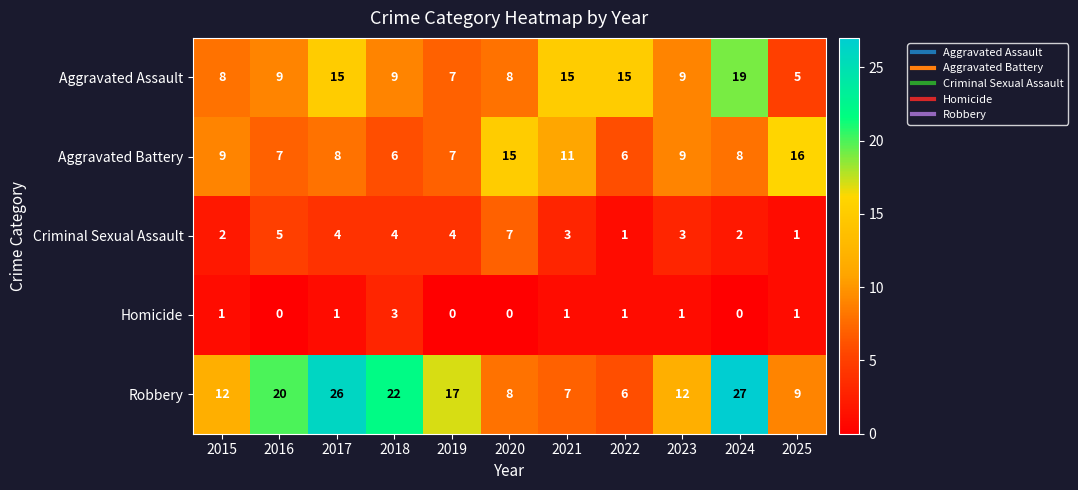

What is the total value across all series at 2016?

41